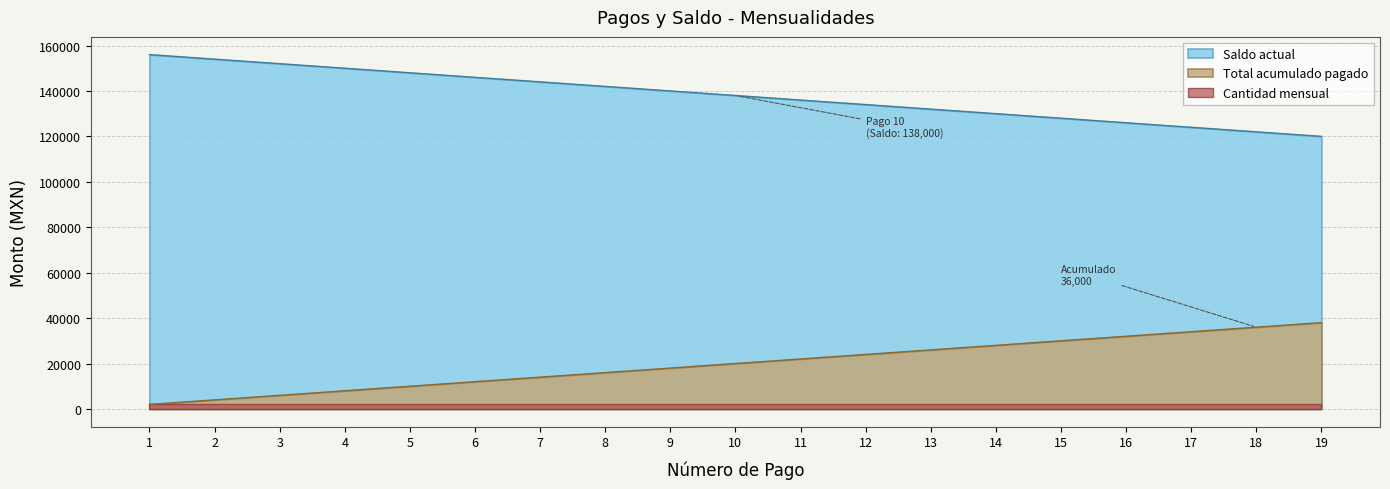

Read the Saldo actual value at 4, to the nearest 10.

150000